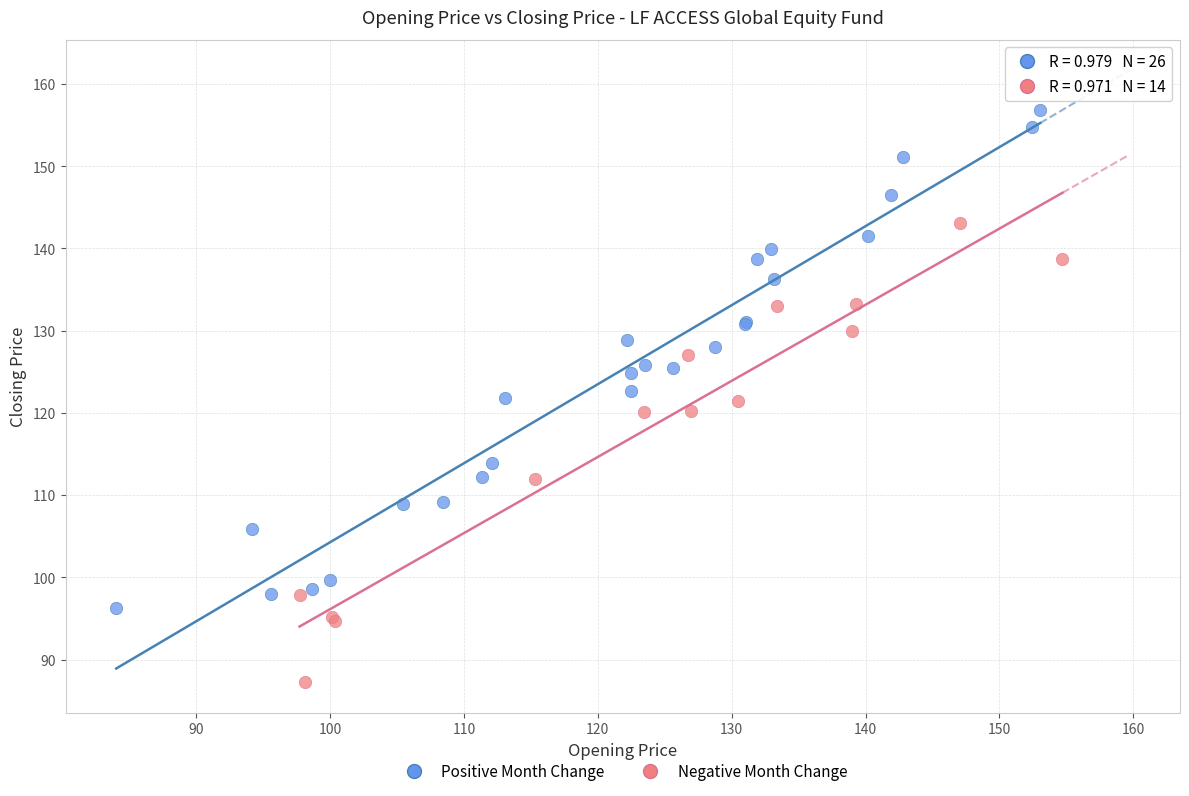

Which series reaches the minimum Y coordinate?

Negative Month Change